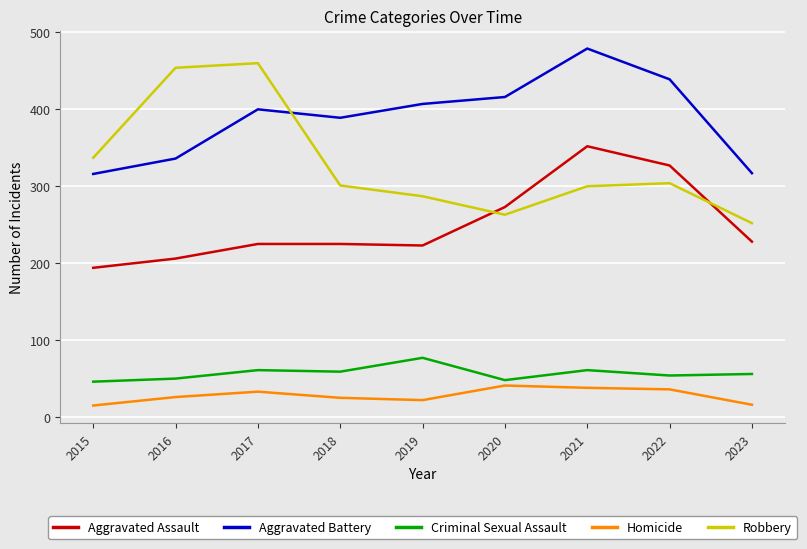

True or false: Criminal Sexual Assault and Robbery intersect in this chart.

False